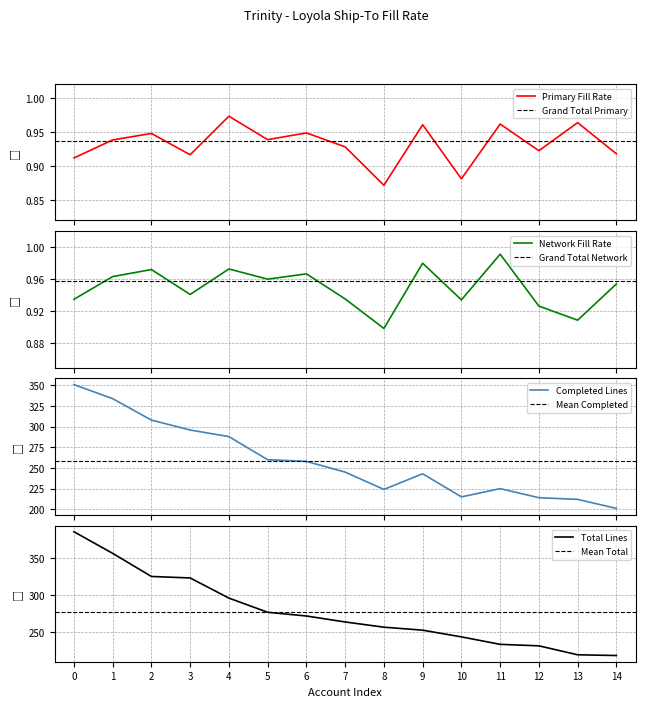

What is the highest value of the Total Lines series?

385